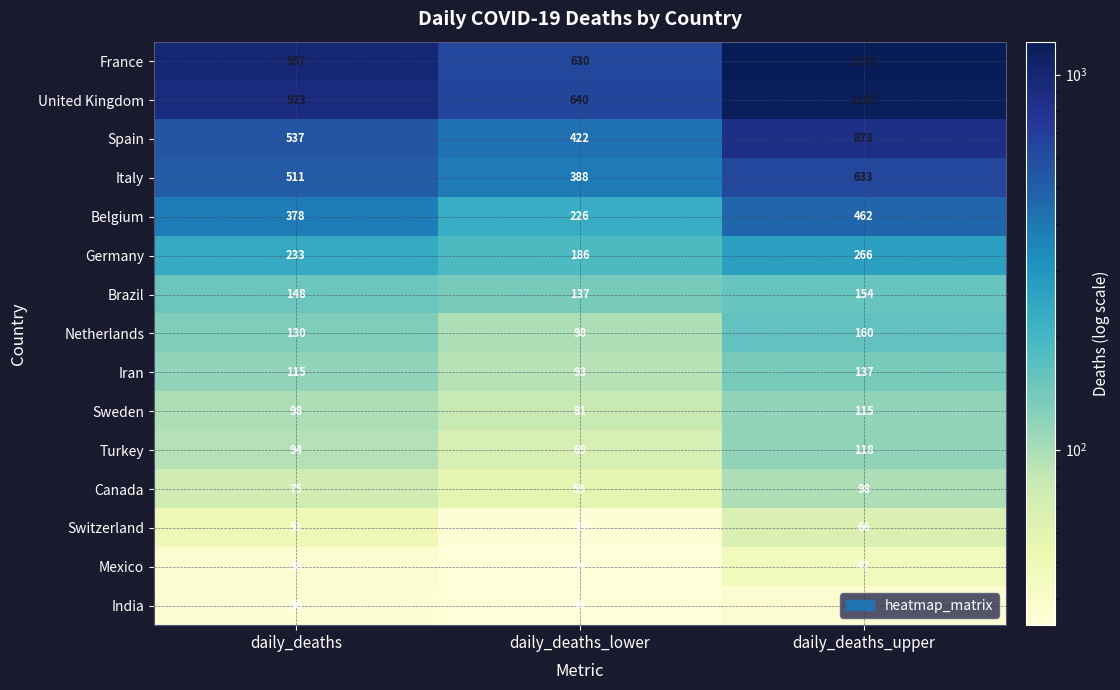

List the labels in order of United Kingdom value, largest first.

daily_deaths_upper, daily_deaths, daily_deaths_lower